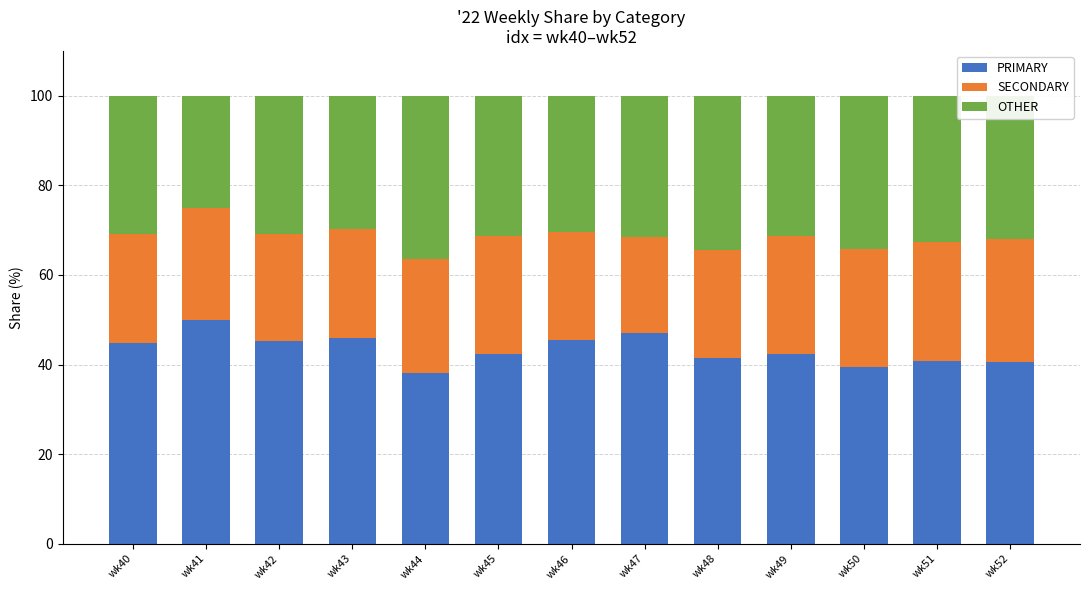

What is the total value across all series at wk51?

100.0